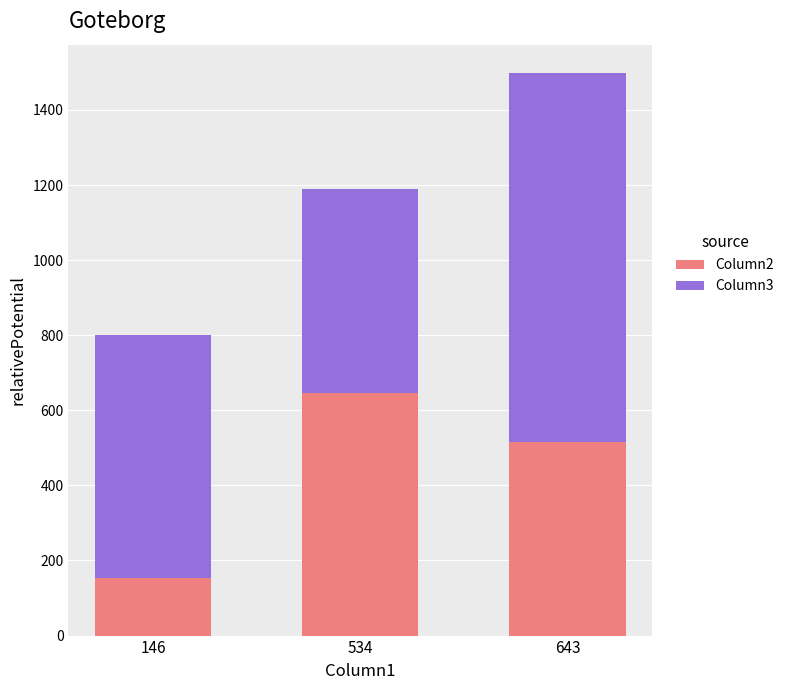

Reading left to right, list the values for the Column2 series.

154	646	516